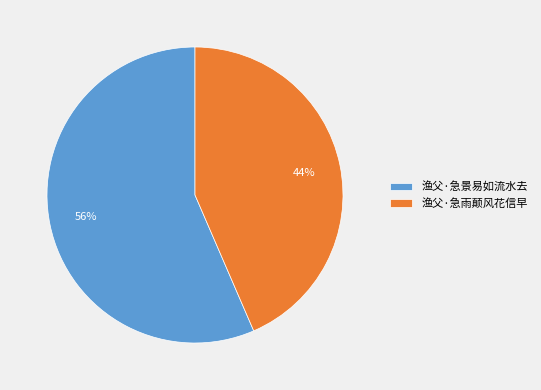

Is it true that 渔父·急景易如流水去 is 45% of the pie?

False